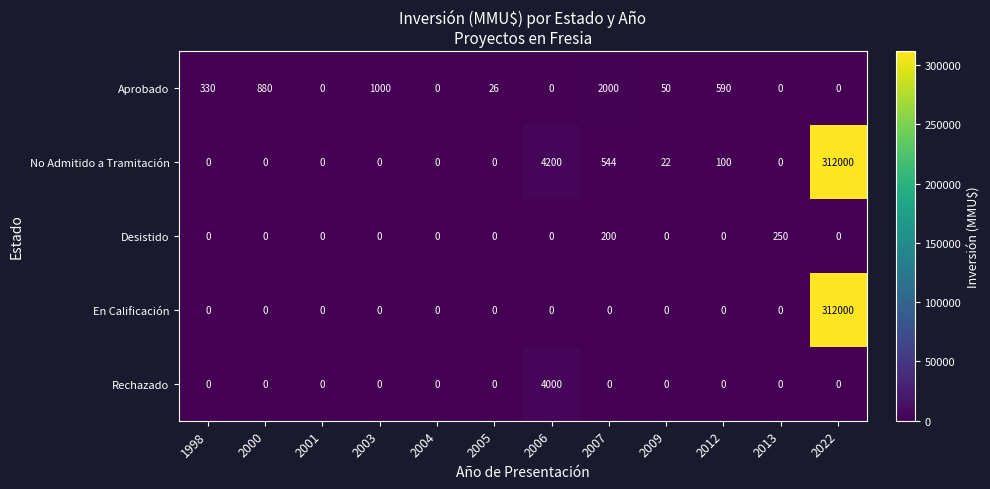

What is the difference between the maximum and minimum values in the Rechazado series?

4000